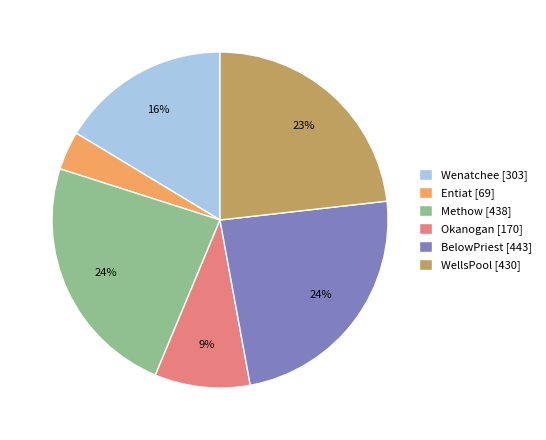

Is the sum of Wenatchee [303] and Entiat [69] greater than half?

No